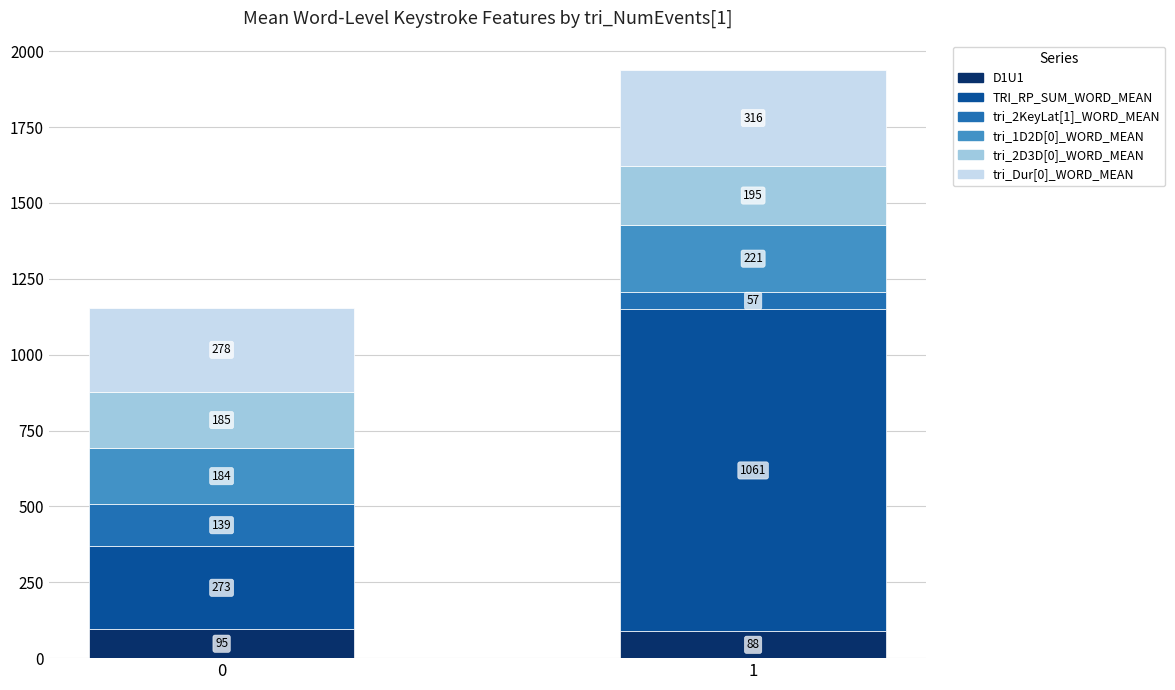

What is the maximum value for D1U1?

95.1